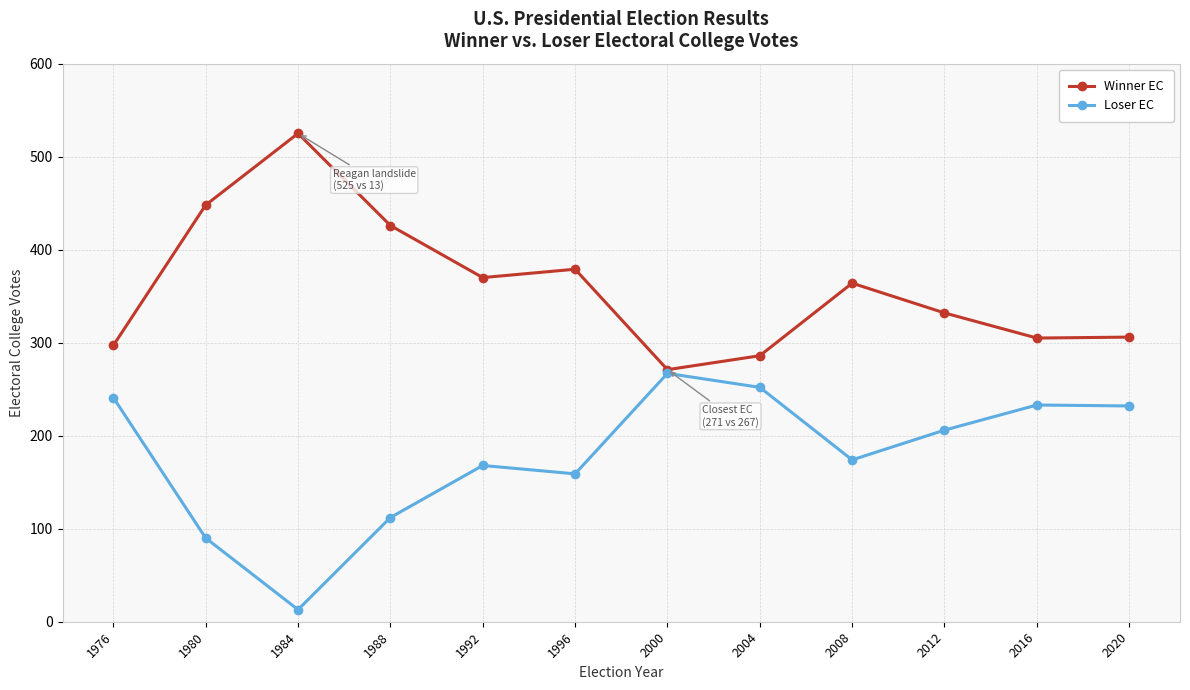

Where is Winner EC nearest to the value 398?

1996